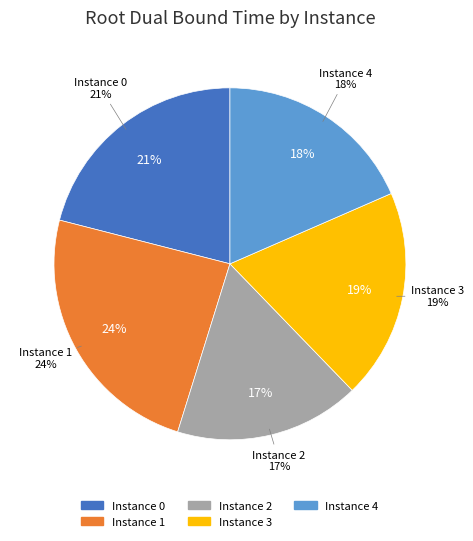

Is there any slice that represents more than half of the pie?

No